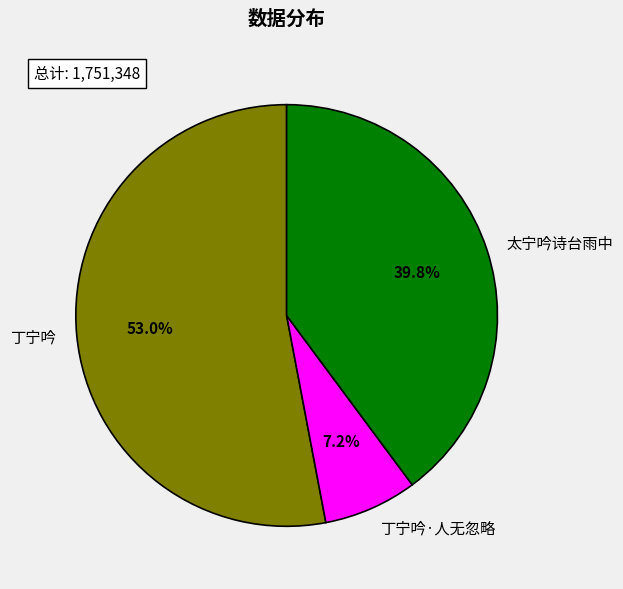

The 太宁吟诗台雨中 slice represents 17% of the pie. True or false?

False